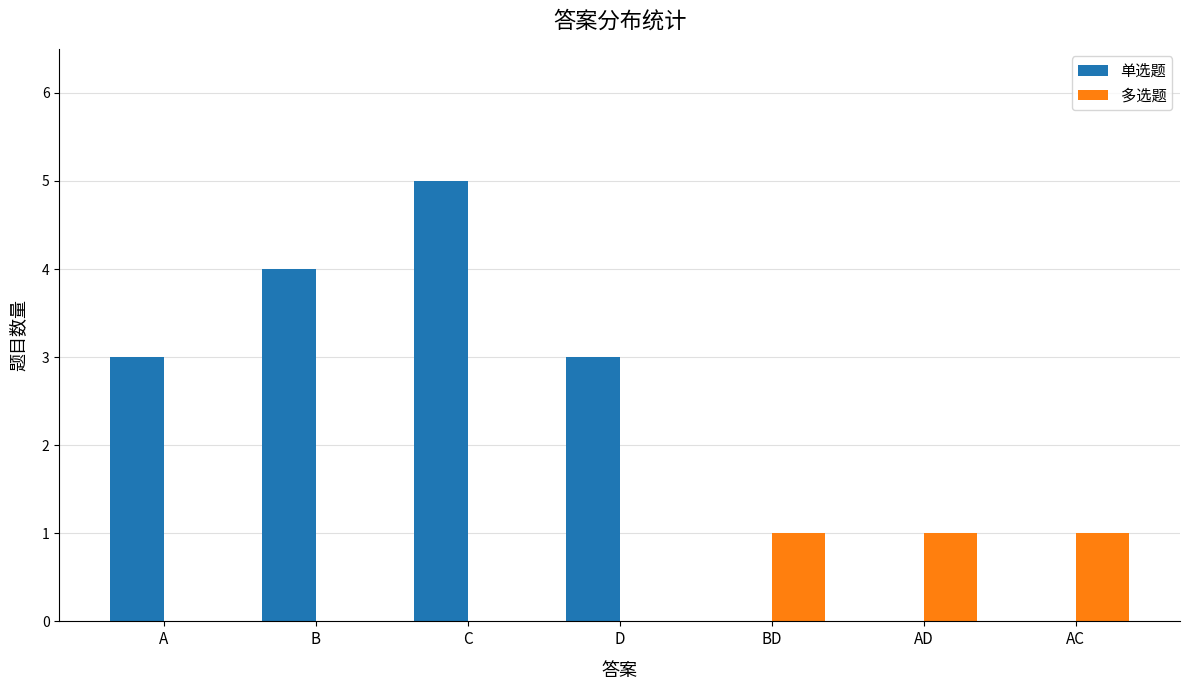

Count the number of categories in the chart.

7